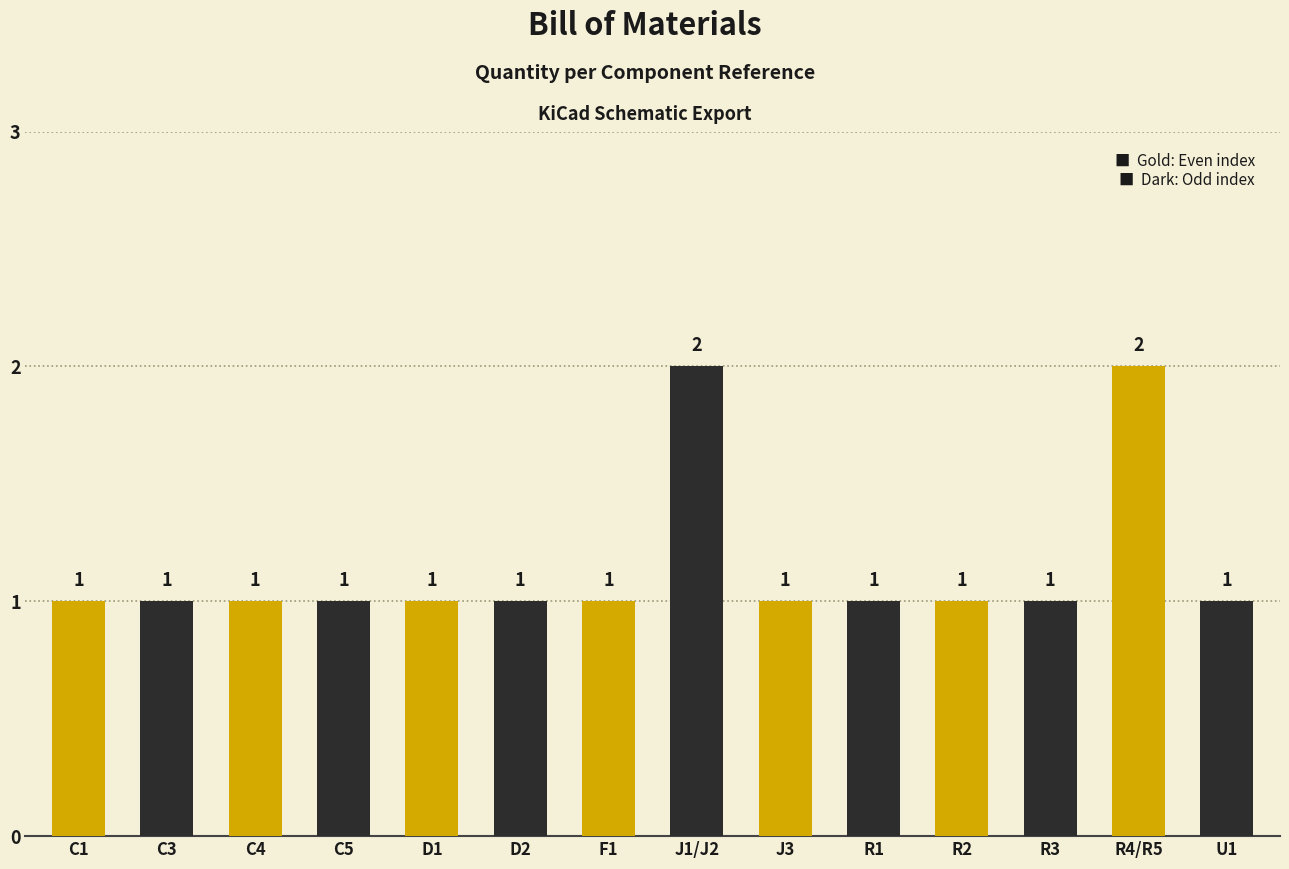

What is the approximate value at C3?

1